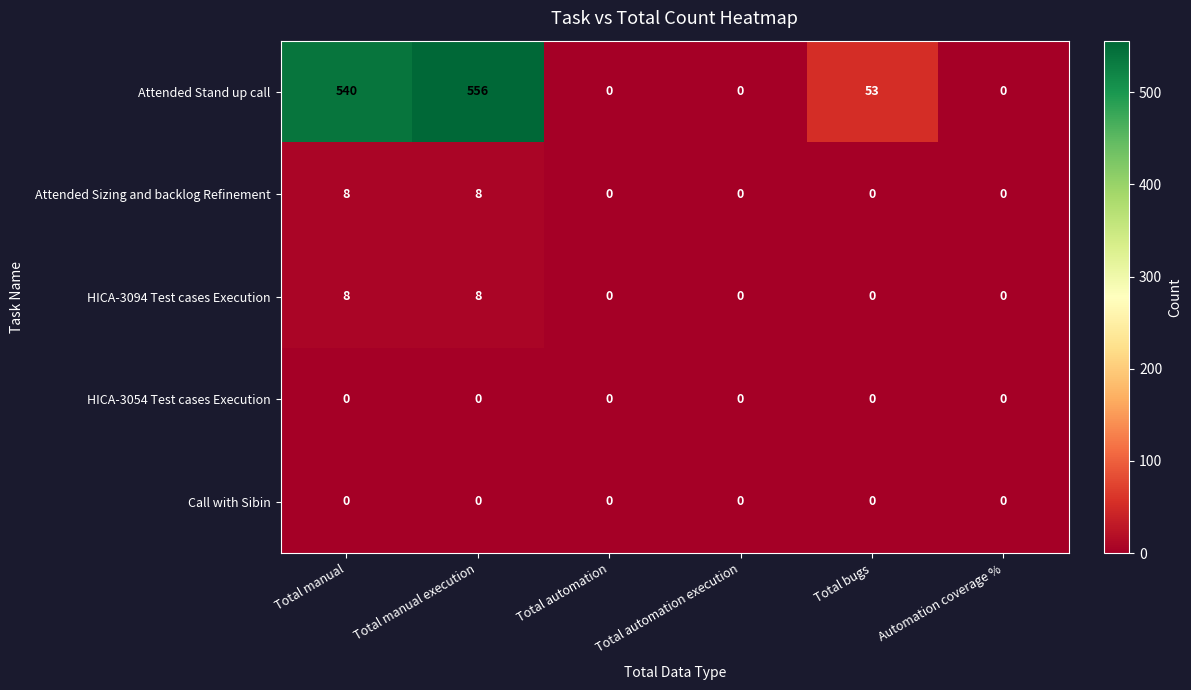

Between Total manual execution and Total bugs, which series saw the biggest shift?

Attended Stand up call